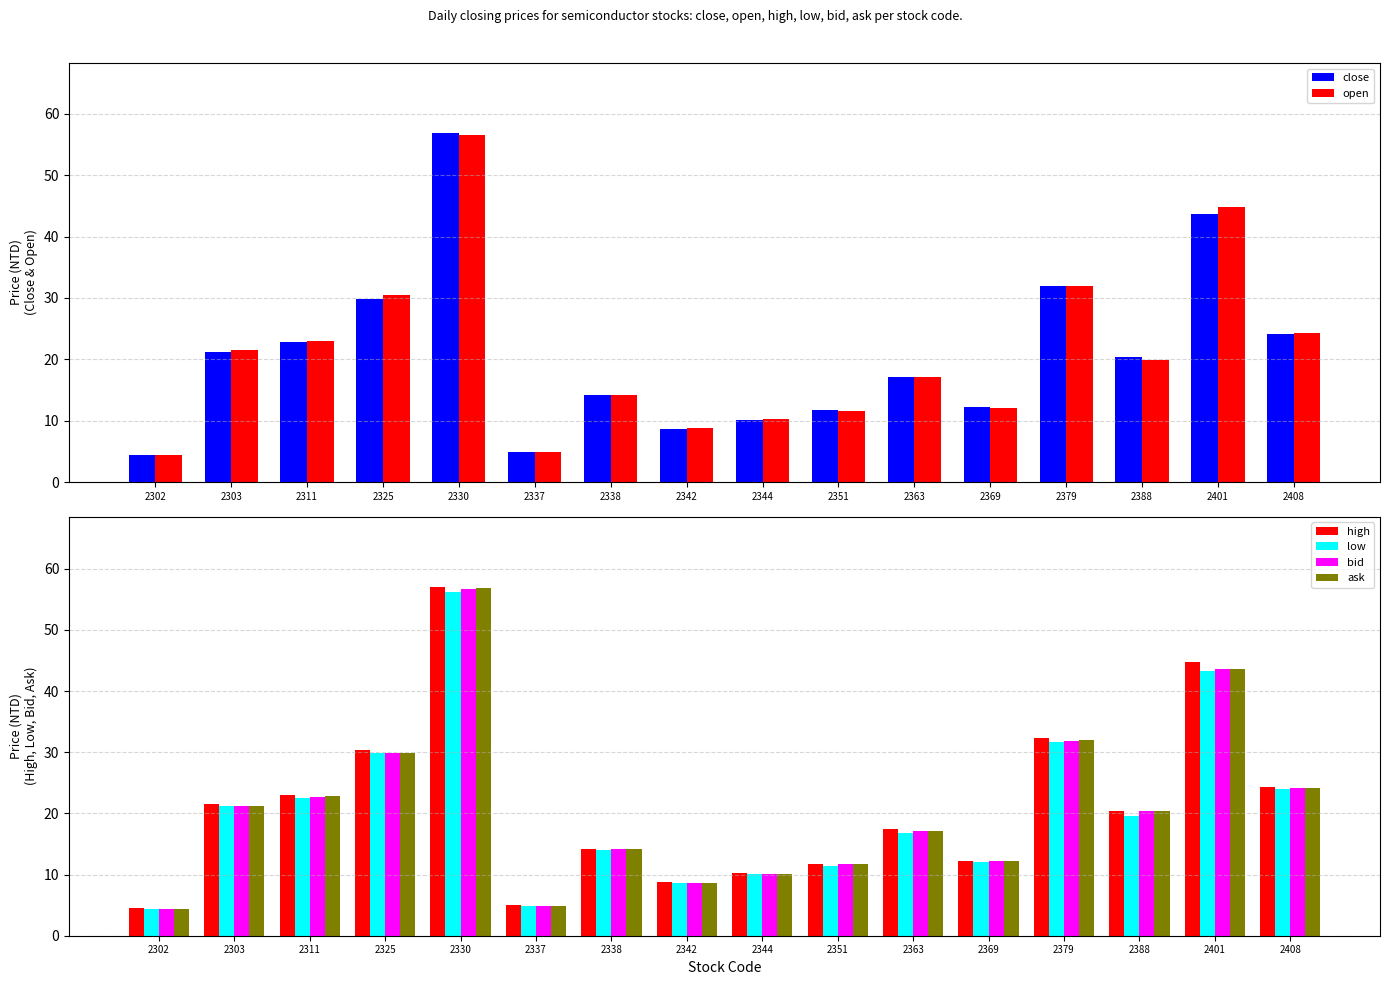

Reading left to right, transcribe all the data shown in this chart.

close: 2302=4.4	2303=21.2	2311=22.9	2325=29.9	2330=56.9	2337=4.9	2338=14.2	2342=8.7	2344=10.1	2351=11.7	2363=17.1	2369=12.2	2379=31.9	2388=20.4	2401=43.6	2408=24.1
open: 2302=4.5	2303=21.6	2311=23.0	2325=30.4	2330=56.6	2337=4.9	2338=14.2	2342=8.8	2344=10.3	2351=11.5	2363=17.1	2369=12.1	2379=32.0	2388=19.8	2401=44.8	2408=24.2
high: 2302=4.5	2303=21.6	2311=23.0	2325=30.4	2330=57.1	2337=5.0	2338=14.2	2342=8.8	2344=10.3	2351=11.8	2363=17.4	2369=12.2	2379=32.4	2388=20.4	2401=44.8	2408=24.3
low: 2302=4.4	2303=21.2	2311=22.6	2325=29.9	2330=56.2	2337=4.9	2338=14.0	2342=8.6	2344=10.1	2351=11.4	2363=16.8	2369=12.1	2379=31.7	2388=19.6	2401=43.3	2408=24.0
bid: 2302=4.4	2303=21.2	2311=22.7	2325=29.9	2330=56.7	2337=4.9	2338=14.2	2342=8.7	2344=10.1	2351=11.7	2363=17.1	2369=12.2	2379=31.9	2388=20.4	2401=43.5	2408=24.1
ask: 2302=4.4	2303=21.2	2311=22.9	2325=29.9	2330=56.9	2337=4.9	2338=14.2	2342=8.7	2344=10.1	2351=11.7	2363=17.1	2369=12.2	2379=31.9	2388=20.4	2401=43.6	2408=24.1